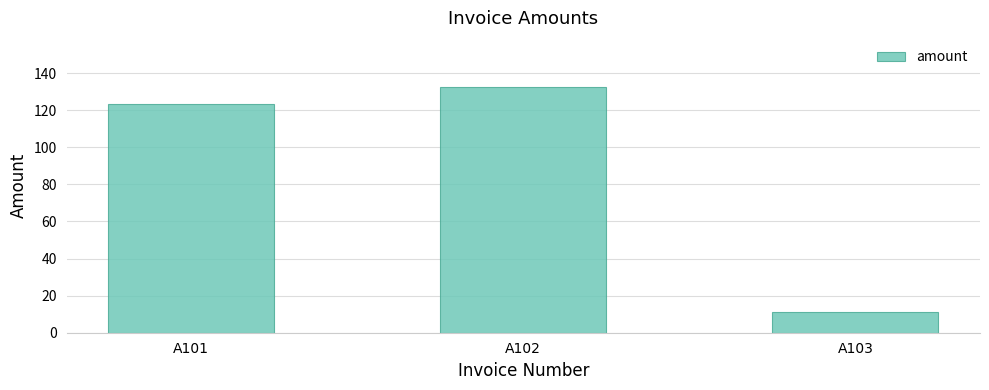

What is the difference between the values at A101 and A103?

112.5